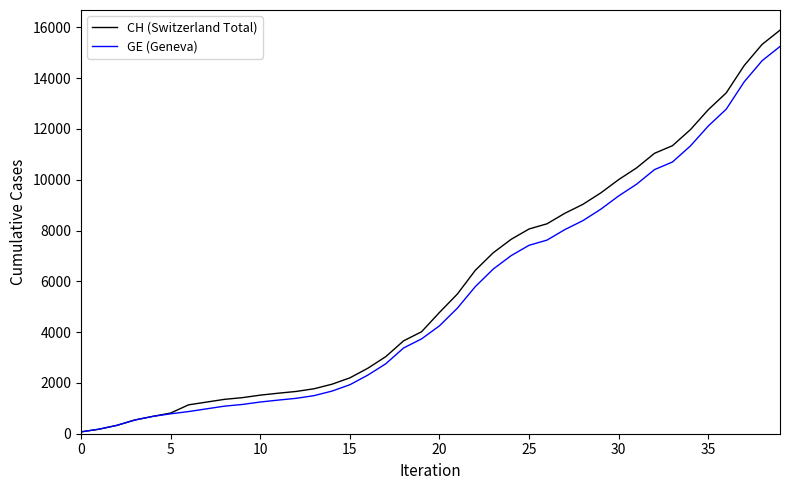

Which series has the widest spread of values?

CH (Switzerland Total)